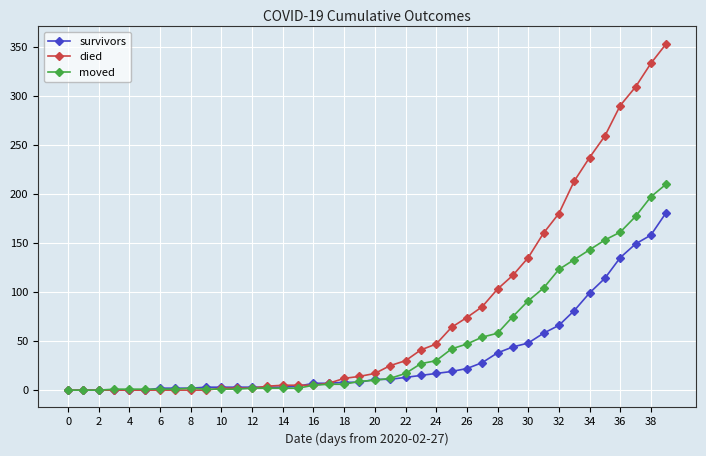

Which series has the widest spread of values?

died